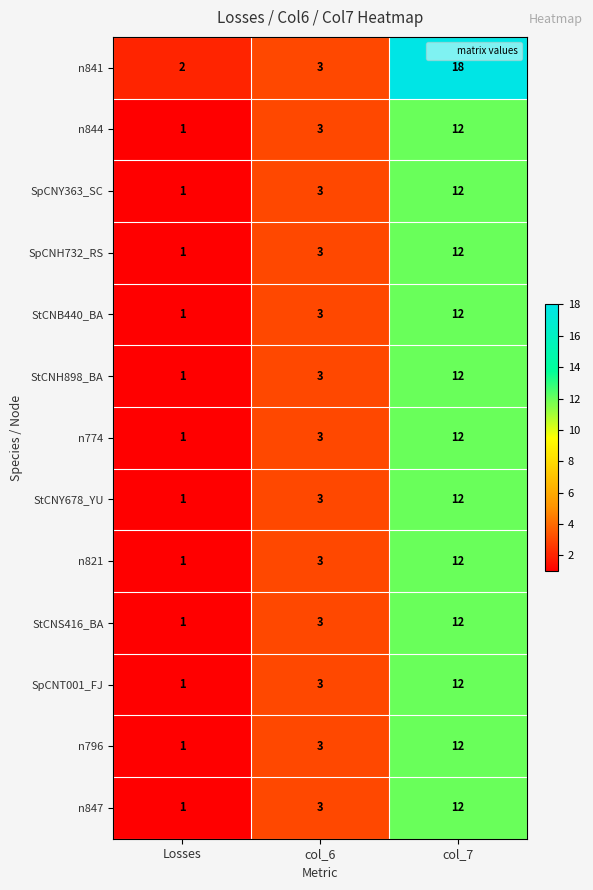

What is the average value of the n841 series?

8